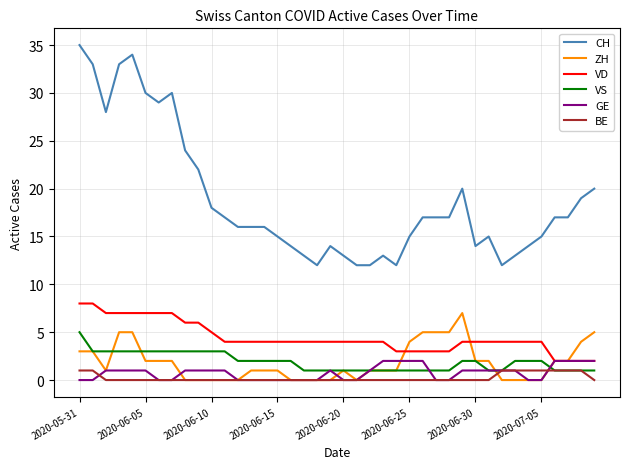

What is the highest value of the VD series?

8